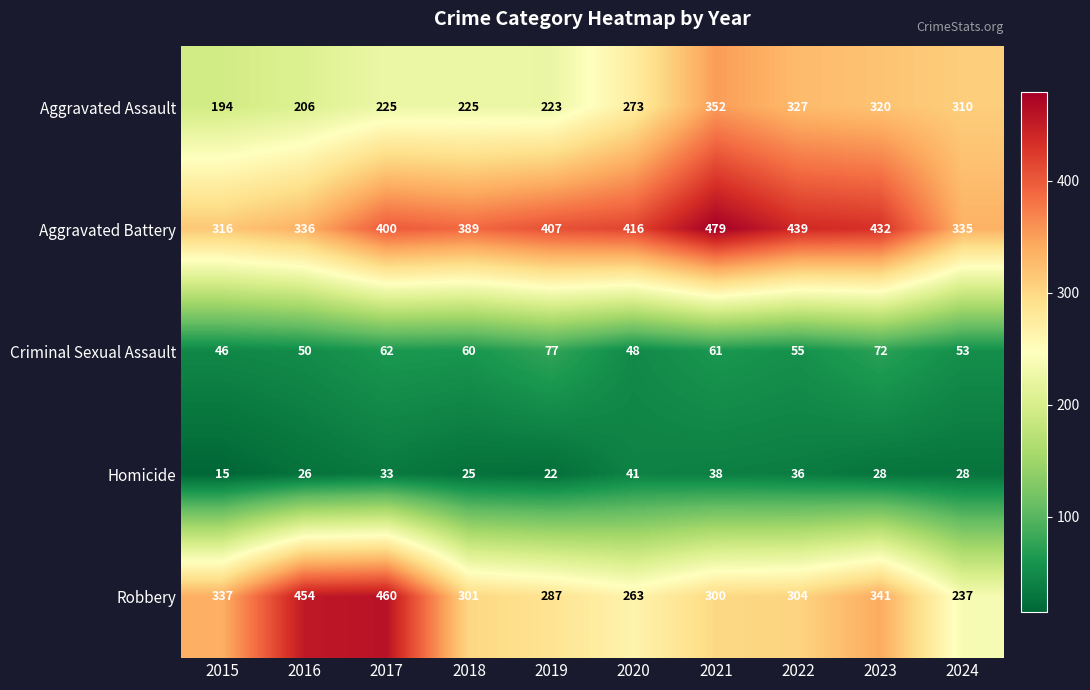

What is the total value across all series at 2020?

1041